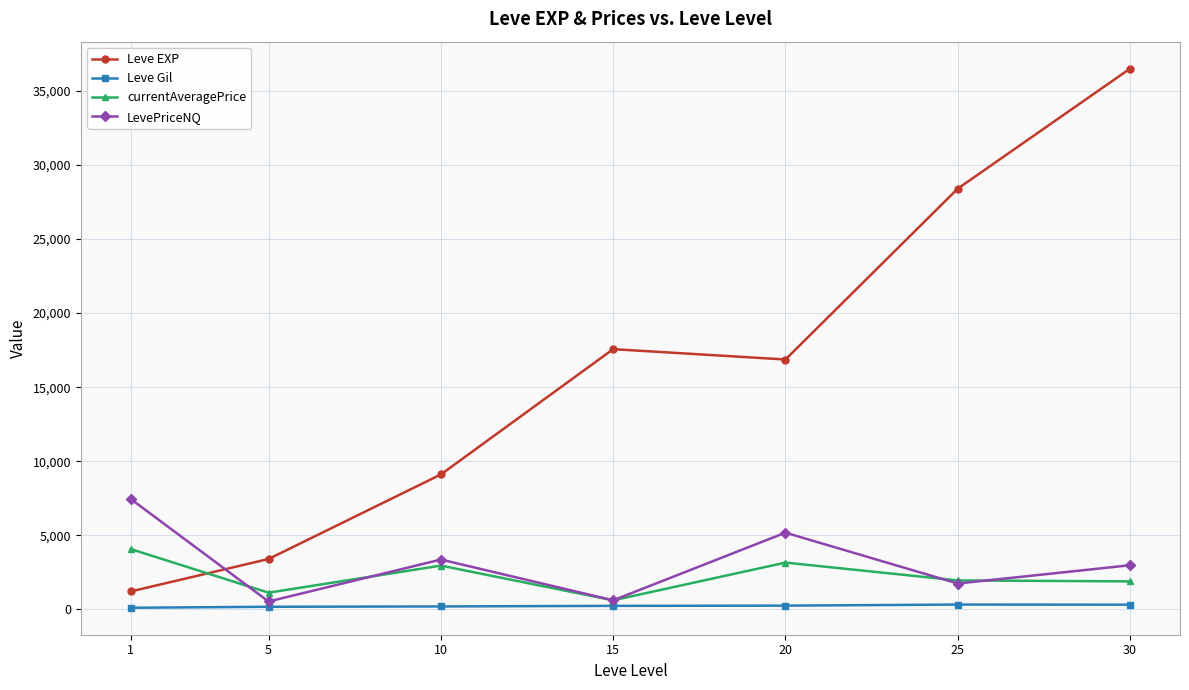

What is the smallest value displayed?

113.3